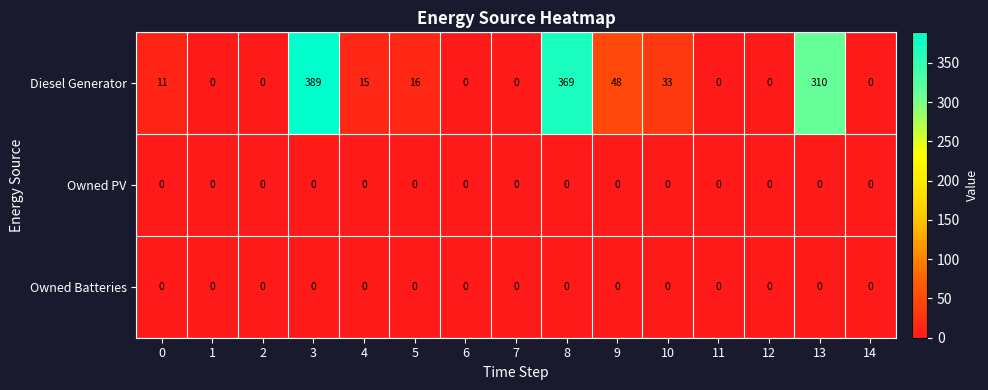

At how many categories does at least one series exceed 236?

3